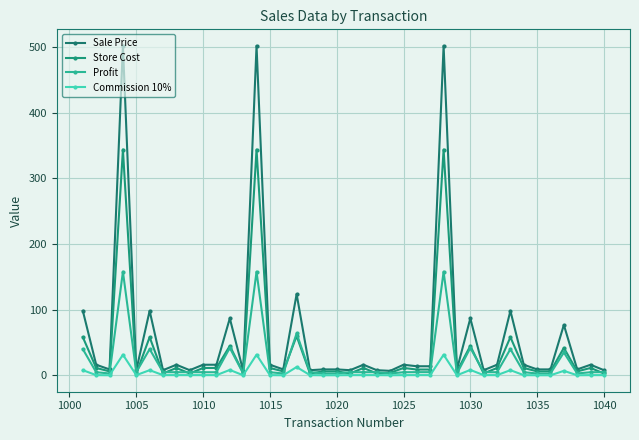

How many lines are shown in the chart?

4